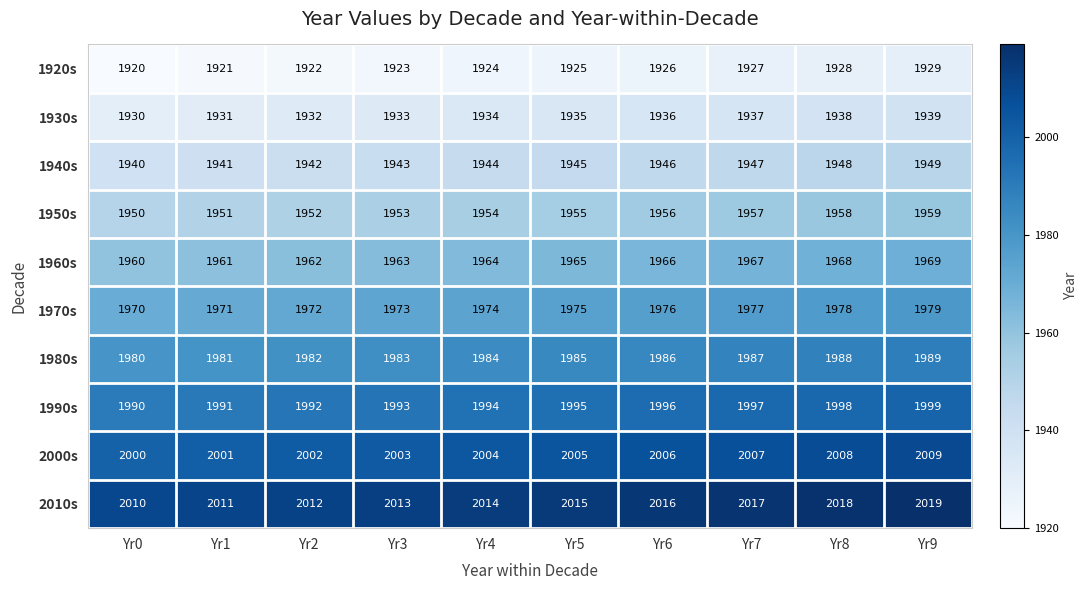

What is the difference between the highest and lowest values at Yr1?

90